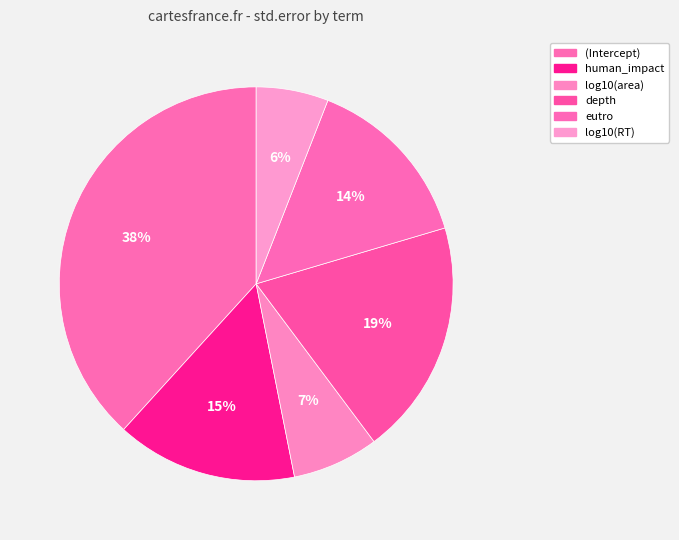

How many segments does this pie chart have?

6